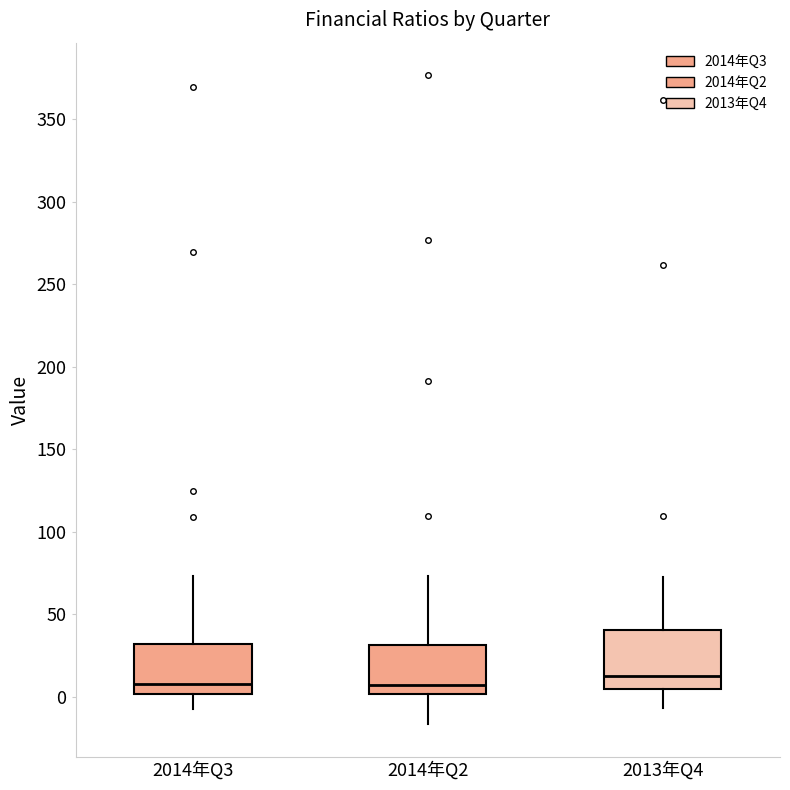

Where does the median line of the box for 2013年Q4 sit on the y-axis? The values are not printed on the chart, so give them approximately, as read against the axis.

15